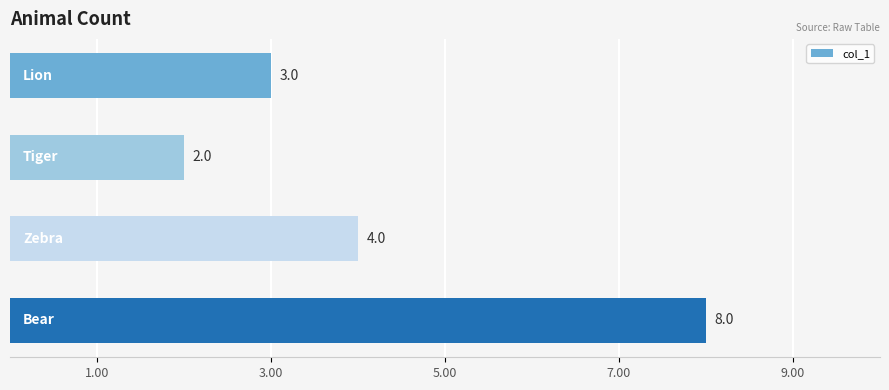

What is the value of the 2nd bar from the top?

2